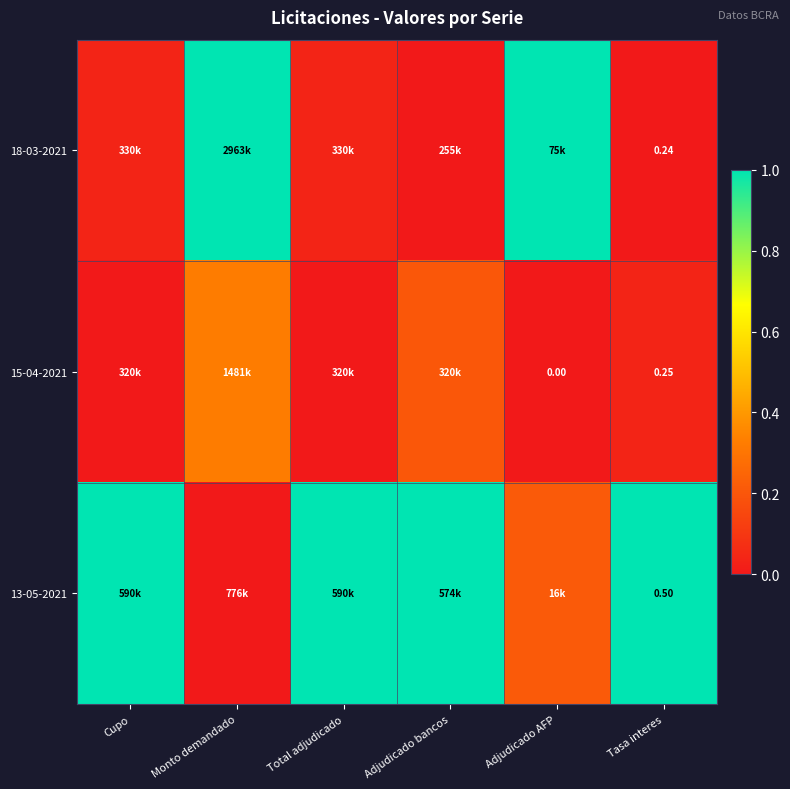

What is the difference between the highest and lowest values at Adjudicado bancos?

1.0